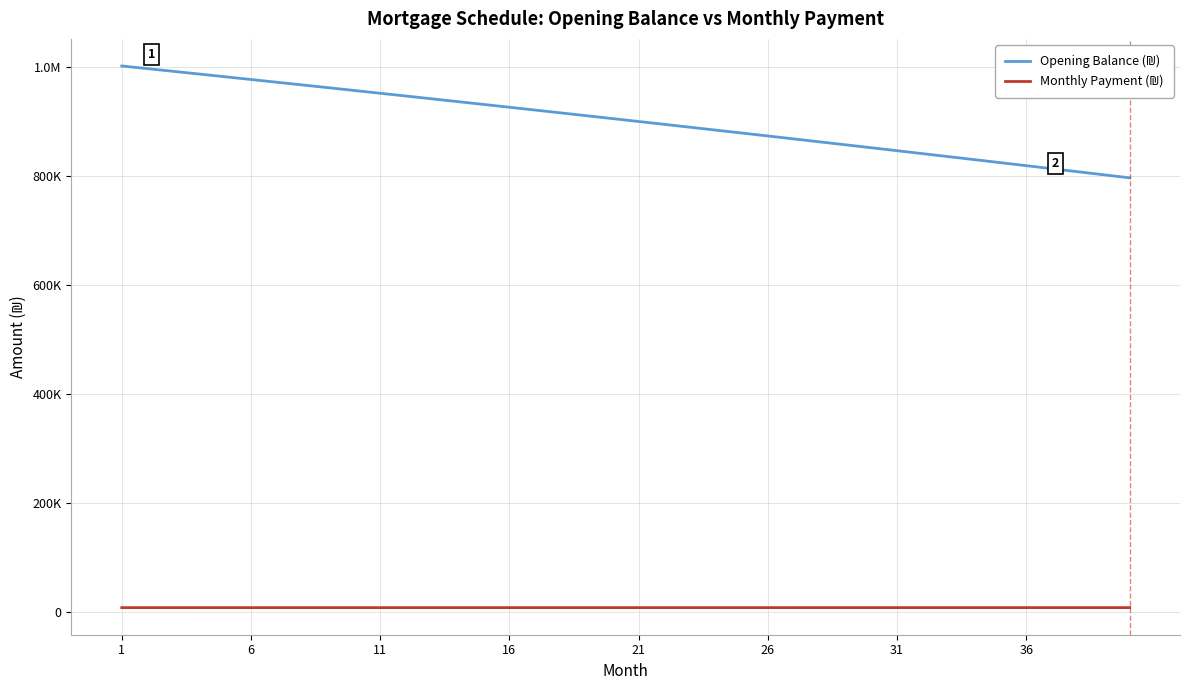

What is the difference between the maximum and minimum values in the Monthly Payment (₪) series?

44.5